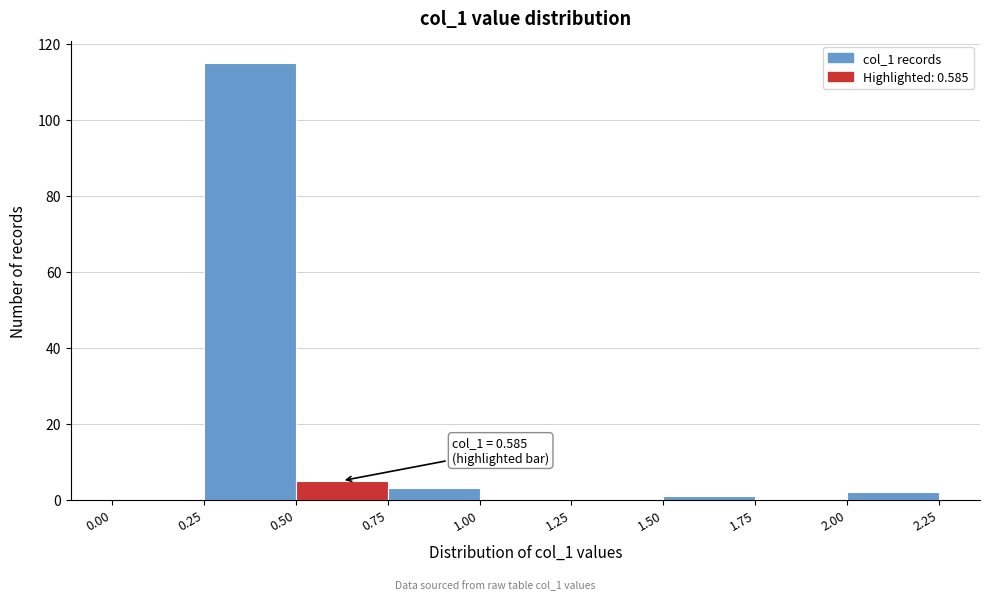

Over which range of the x-axis is the bar tallest?

0.25 to 0.50